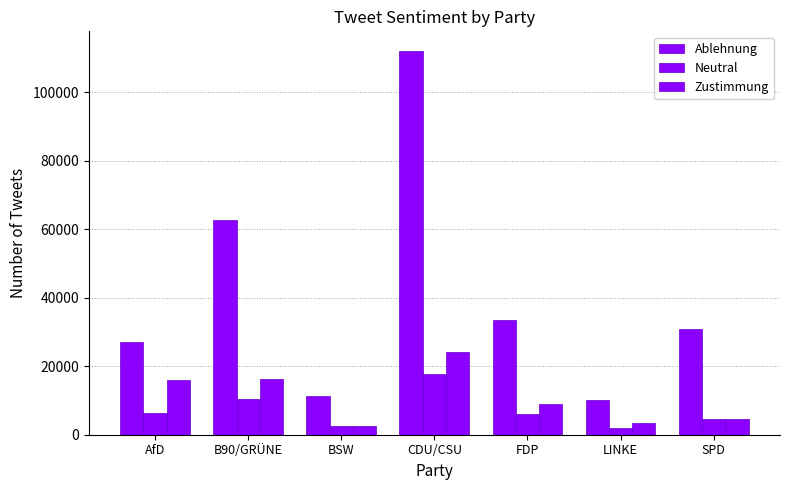

What is the label of the 7th bar from the left?

SPD